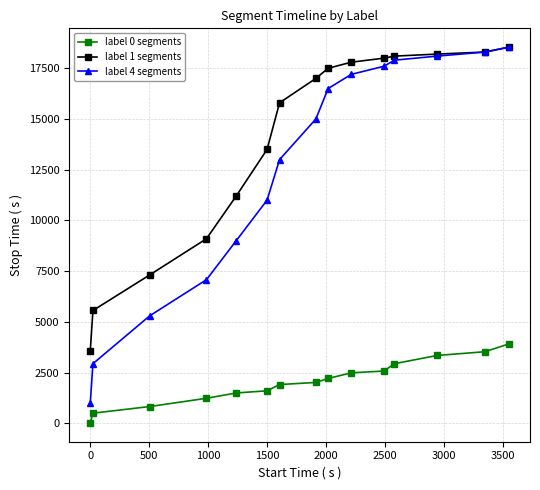

True or false: label 0 segments and label 4 segments cross at least once.

False